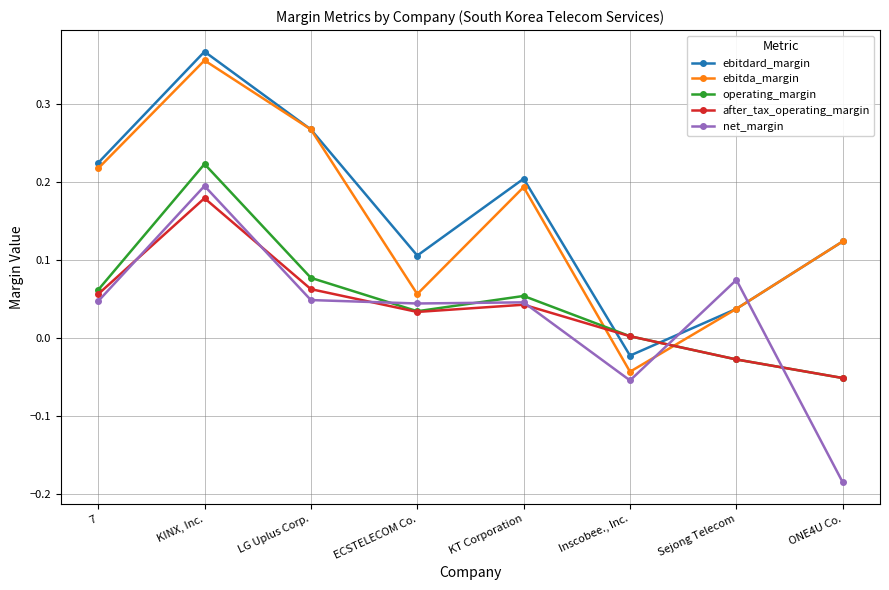

At which category is the sum across all series the highest?

KINX, Inc.